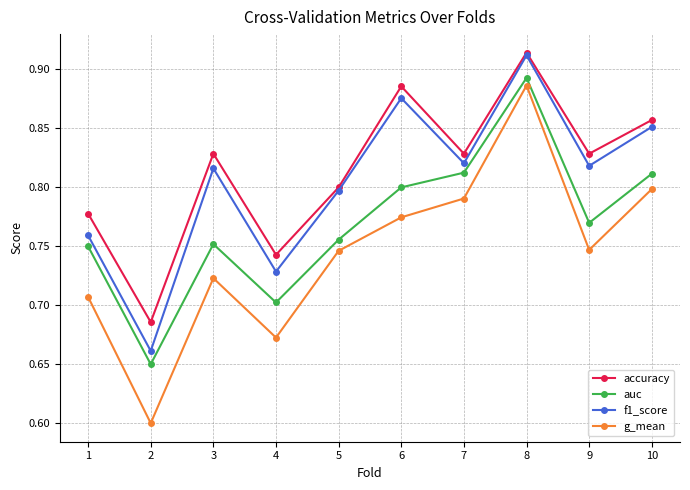

What is the difference between the g_mean values at 1 and 6?

0.1